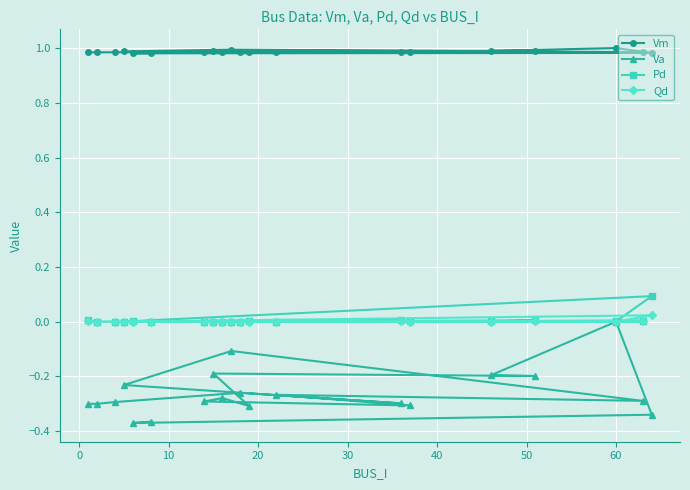

How many values in Pd are above zero?

11